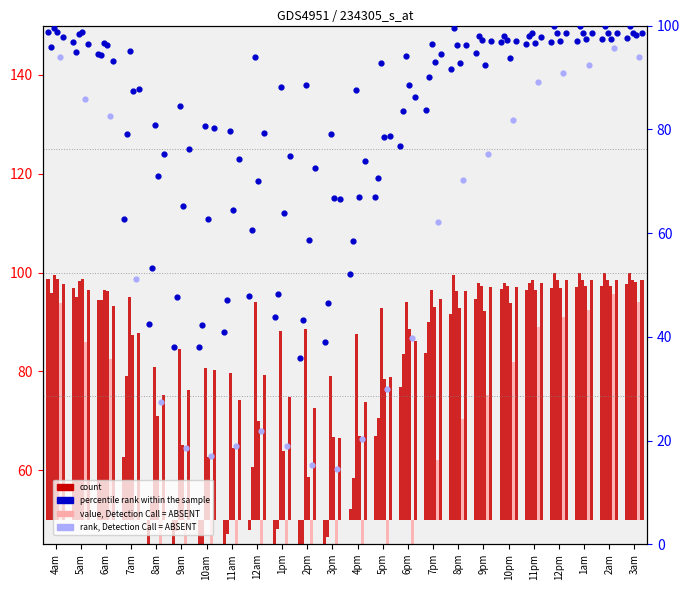

What is the total value across all series at 3am?

286.8